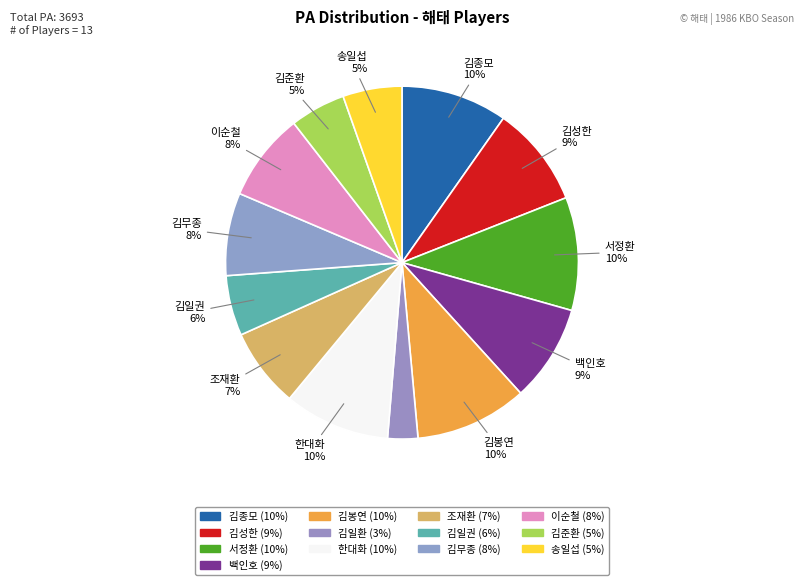

To the nearest percent, what is the combined percentage of 김무종 and 김준환?

13%